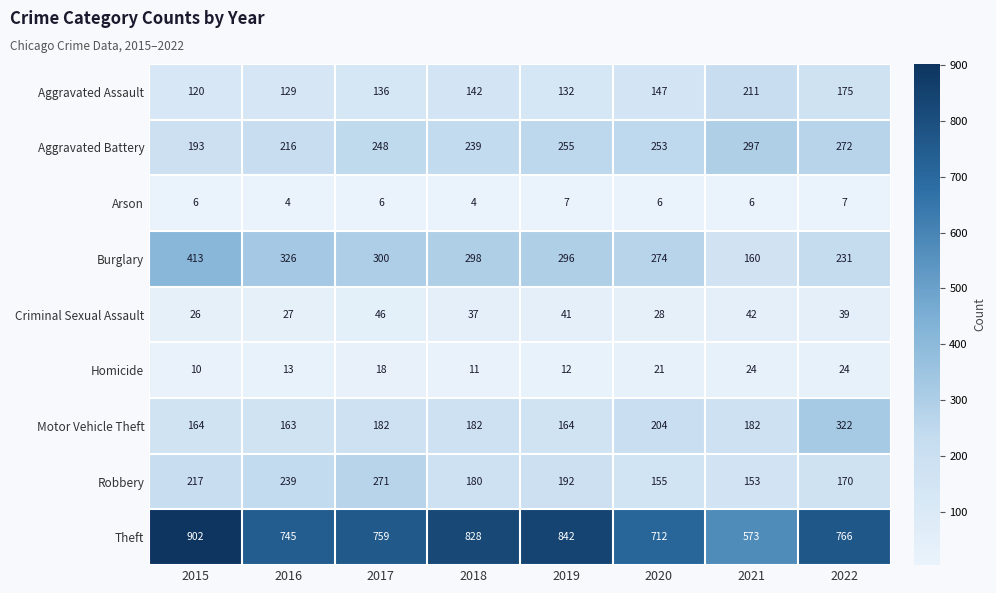

The value of Arson at 2021 is 2. True or false?

False